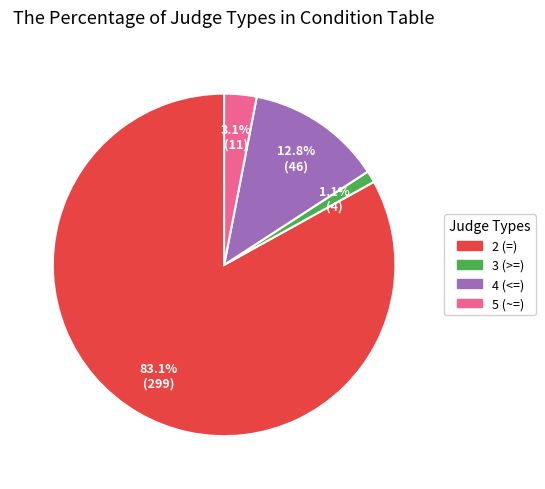

Is it true that 2 (=) is 94% of the pie?

False